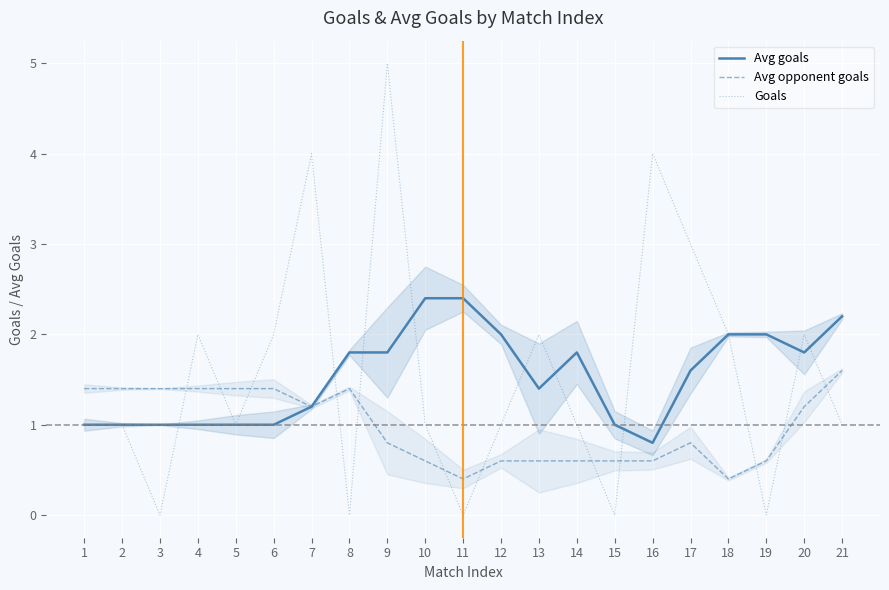

Reading left to right, list all the values displayed in this chart.

Avg goals: 1.0	1.0	1.0	1.0	1.0	1.0	1.2	1.8	1.8	2.4	2.4	2.0	1.4	1.8	1.0	0.8	1.6	2.0	2.0	1.8	2.2
Avg opponent goals: 1.4	1.4	1.4	1.4	1.4	1.4	1.2	1.4	0.8	0.6	0.4	0.6	0.6	0.6	0.6	0.6	0.8	0.4	0.6	1.2	1.6
Goals: 1.0	1.0	0.0	2.0	1.0	2.0	4.0	0.0	5.0	1.0	0.0	1.0	2.0	1.0	0.0	4.0	3.0	2.0	0.0	2.0	1.0